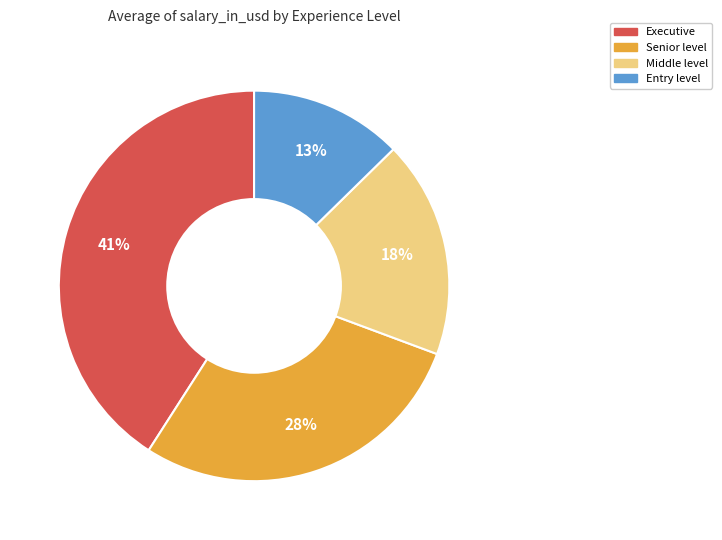

True or false: Middle level accounts for 8% of the total.

False